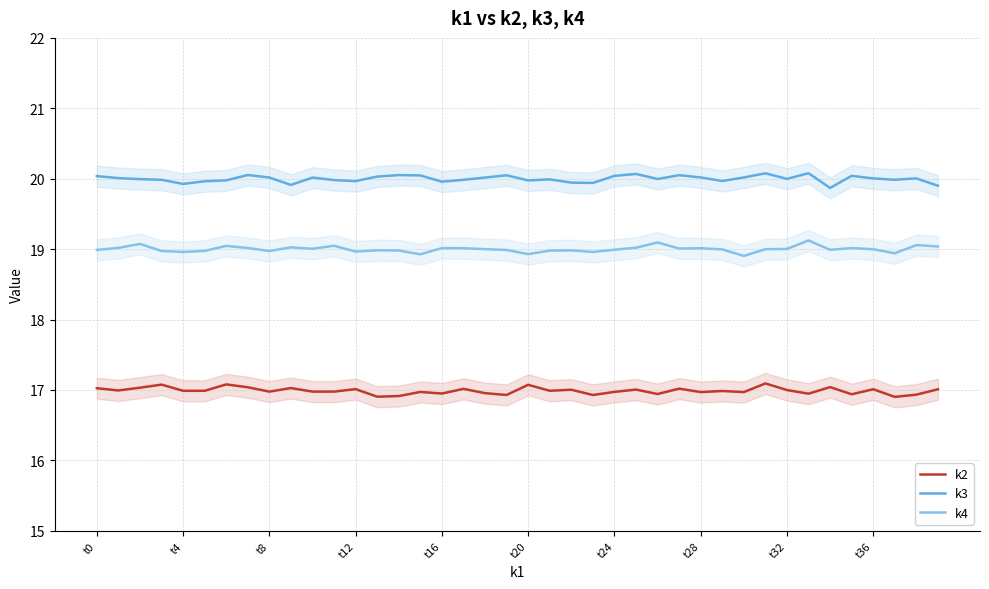

What is the highest value of the k2 series?

17.1